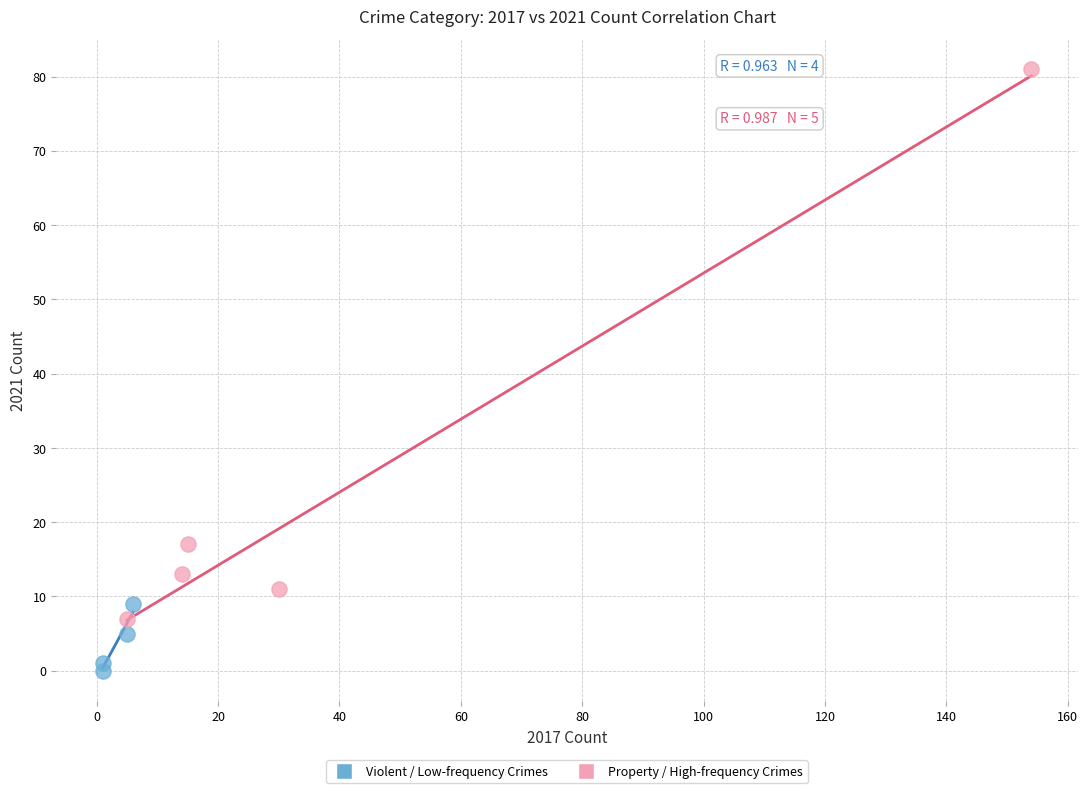

Which series has the largest Y range (max minus min)?

Property / High-frequency Crimes